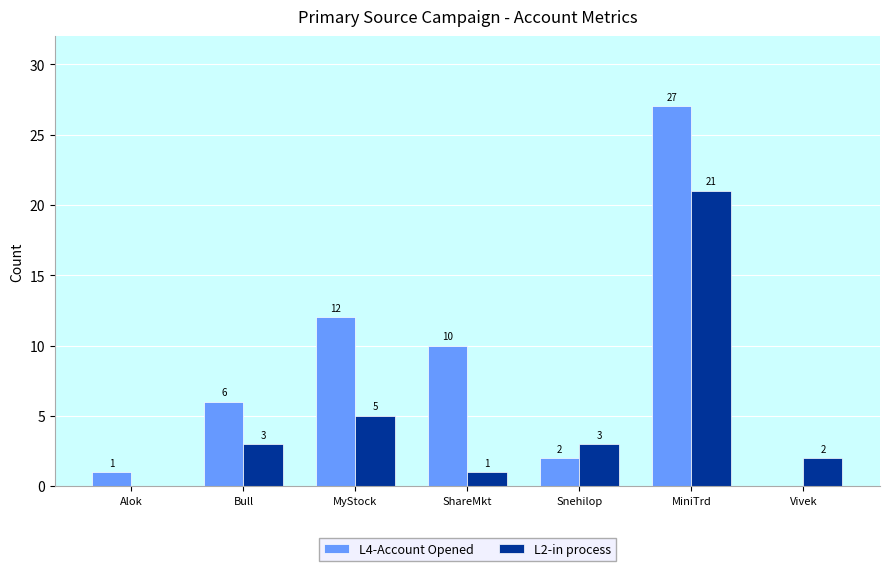

Where is L4-Account Opened nearest to the value 13?

MyStock